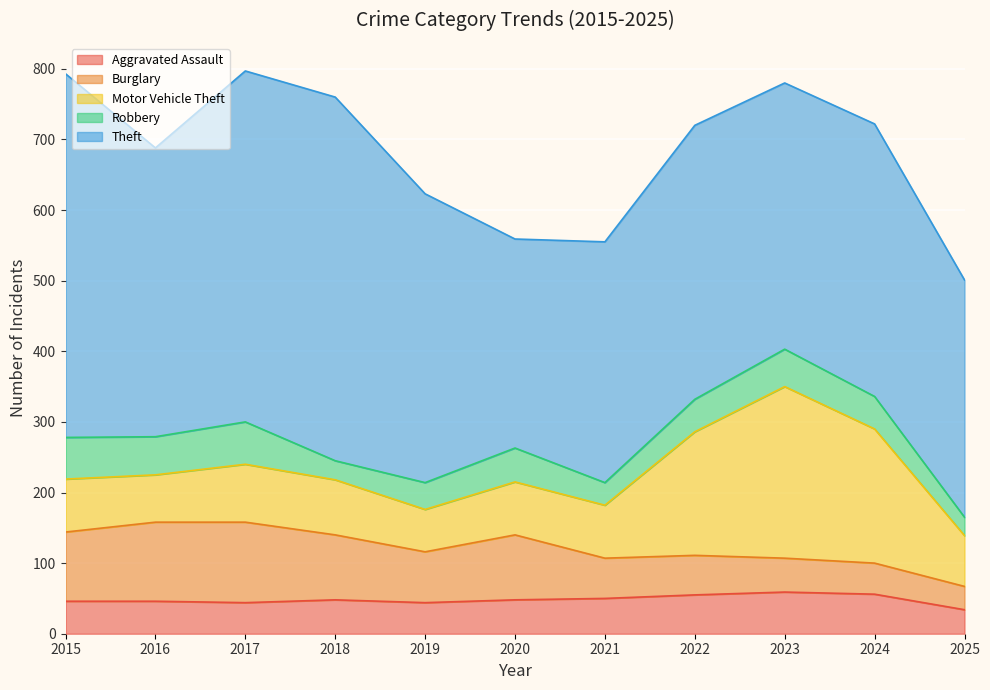

True or false: Theft and Robbery intersect in this chart.

False